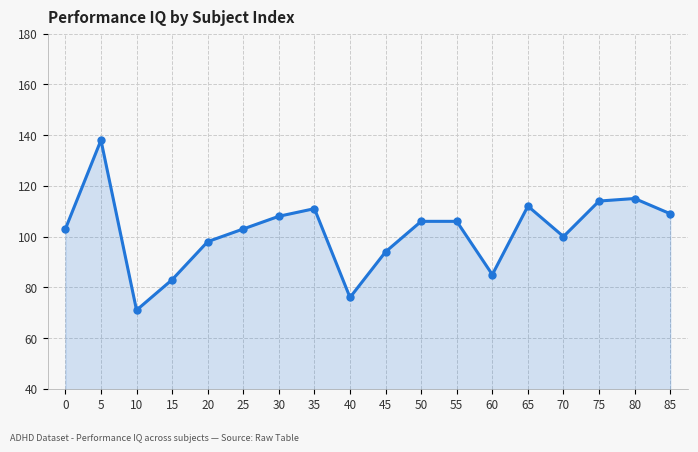

How many values are below 106?

9